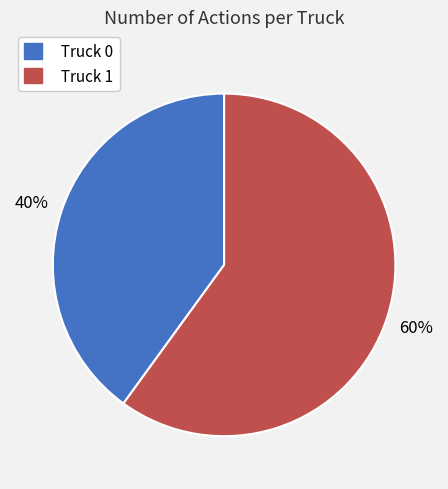

What percentage is the Truck 0 slice, to the nearest percent?

40%